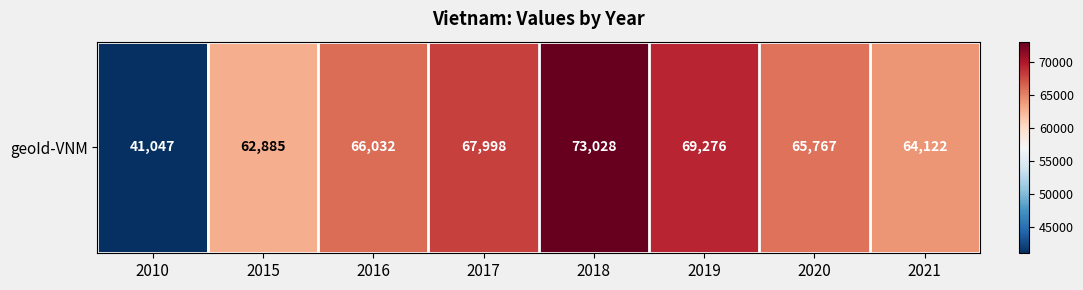

What is the minimum value shown in the chart?

41047